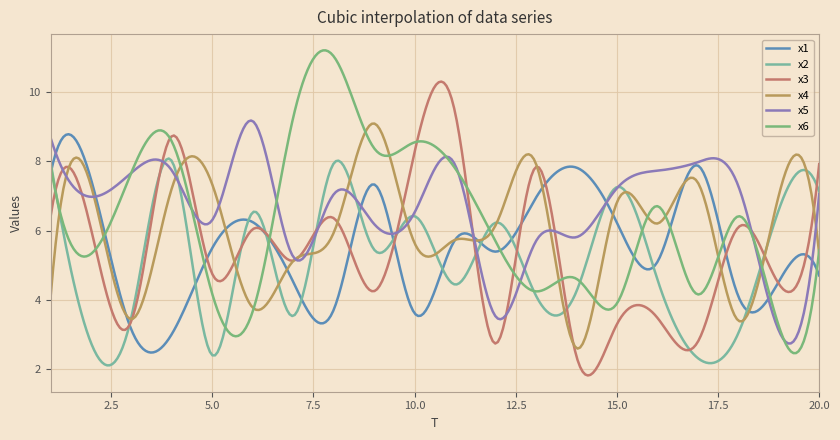

What is the difference between the maximum and second lowest values in the x1 series?

6.3